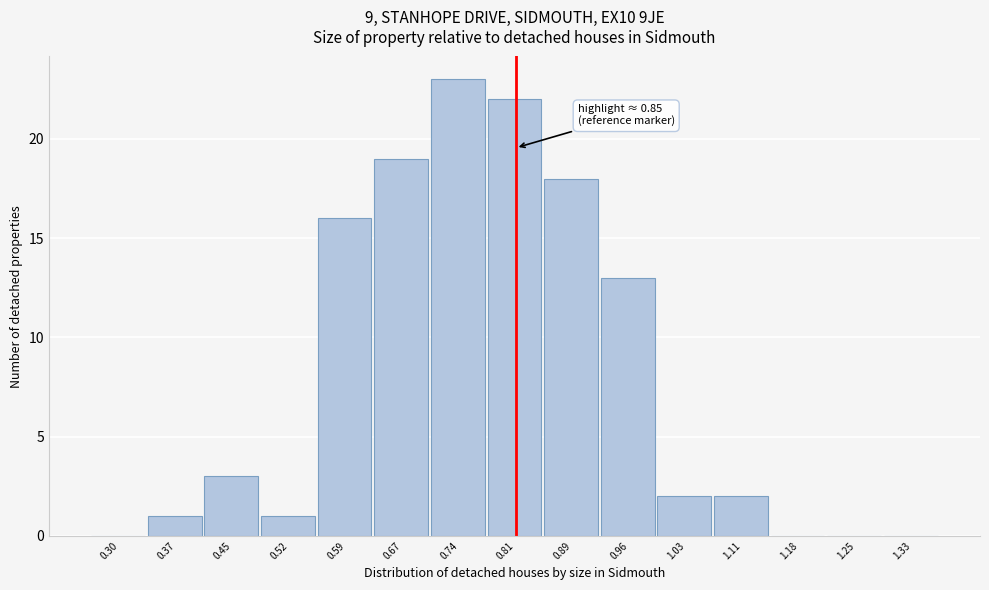

Reading left to right, extract all data points from this chart.

0.30=0	0.37=1	0.45=3	0.52=1	0.59=16	0.67=19	0.74=23	0.81=22	0.89=18	0.96=13	1.03=2	1.11=2	1.18=0	1.25=0	1.33=0